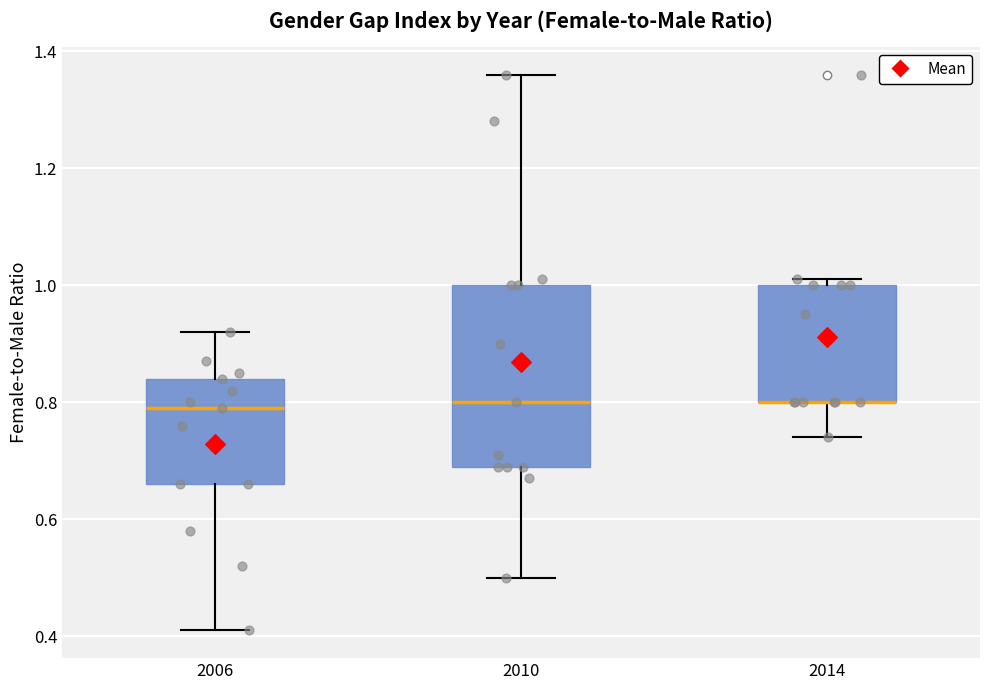

Reading left to right, transcribe this box plot: for each box, give where its median line is, the range the box spans, and where its two whiskers end, as read against the y-axis. The values are not printed on the chart, so give them approximately, as read against the axis.

2006: median 0.80, box 0.66 to 0.84, whiskers 0.42 to 0.92
2010: median 0.80, box 0.70 to 1.00, whiskers 0.50 to 1.36
2014: median 0.80 (drawn on the box's lower edge), box 0.80 to 1.00, whiskers 0.74 to 1.02